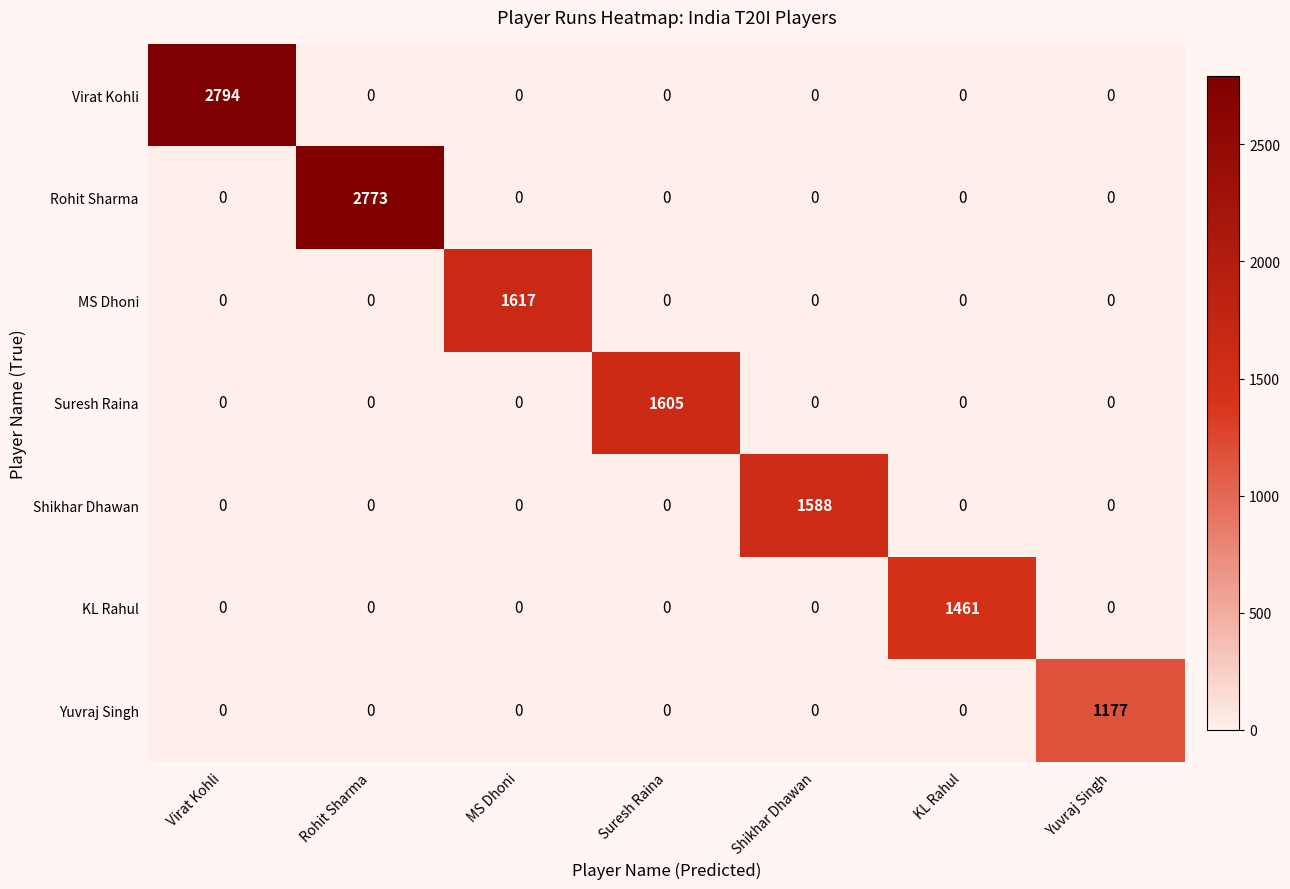

Rank the series by their maximum value, from lowest to highest.

Yuvraj Singh, KL Rahul, Shikhar Dhawan, Suresh Raina, MS Dhoni, Rohit Sharma, Virat Kohli